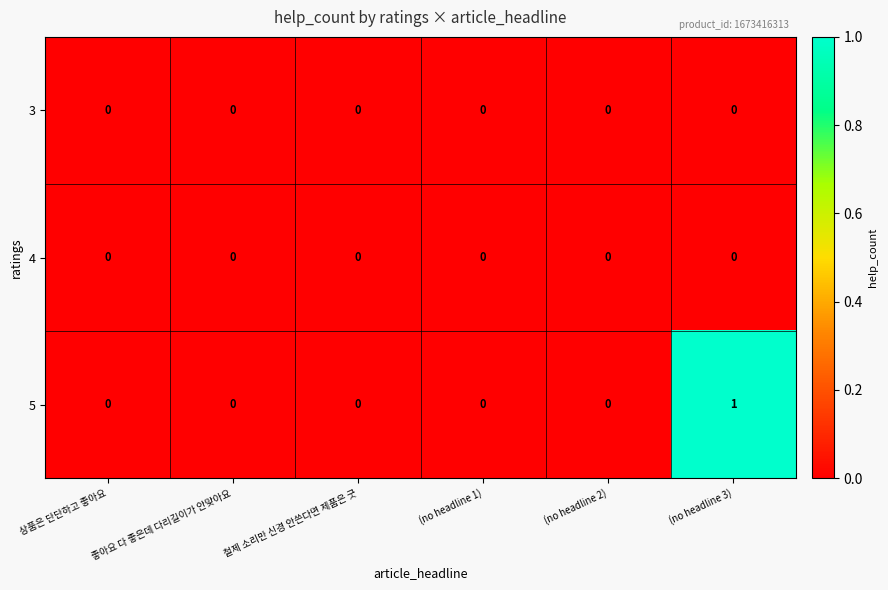

How many categories are shown in the chart?

6